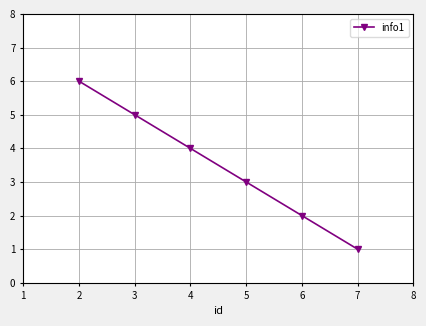

The value at 3 is 5. True or false?

True